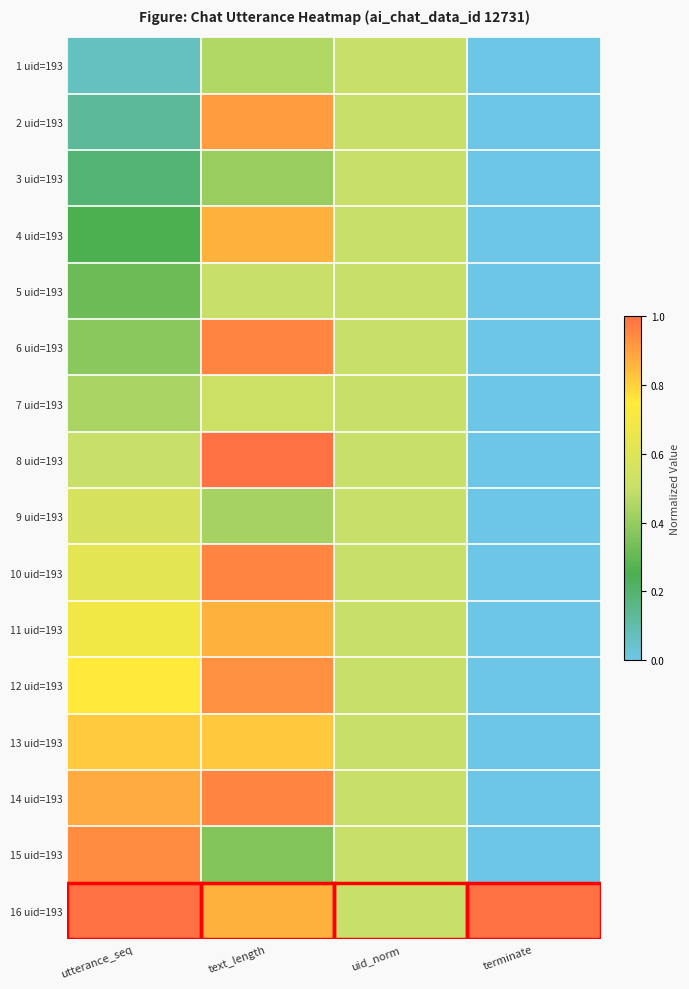

Which label corresponds to the smallest value in the chart?

terminate